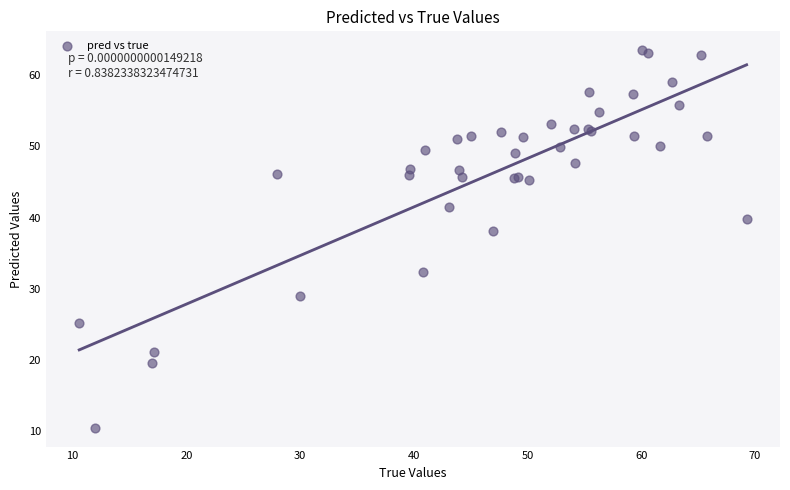

What Y value in the scatter plot is closest to 36?

38.1